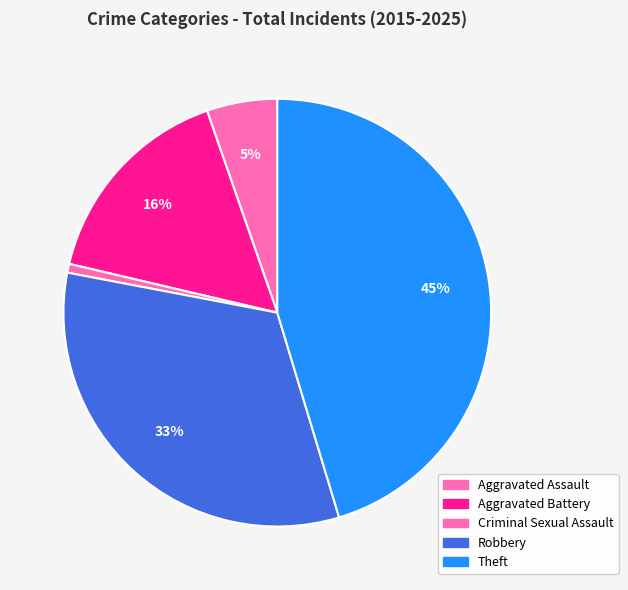

Between Criminal Sexual Assault and Aggravated Assault, which is larger?

Aggravated Assault